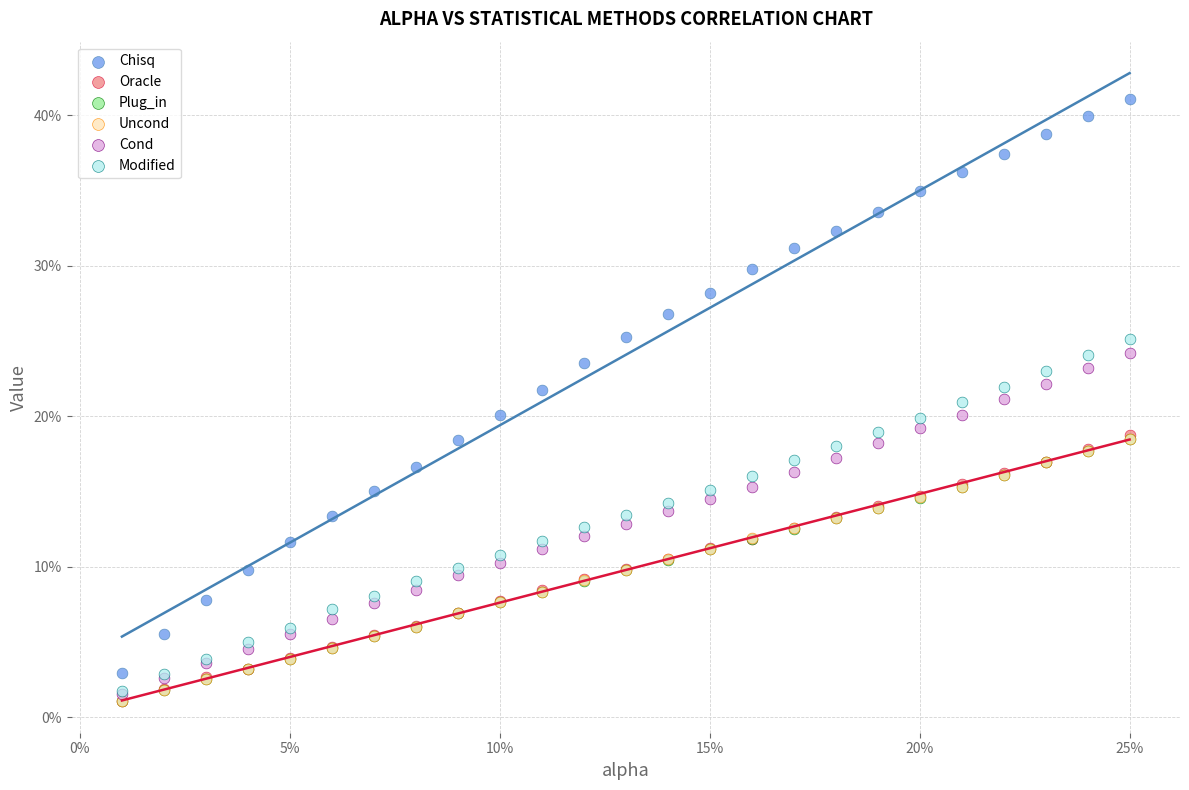

What are all the series names shown in the legend?

Chisq, Oracle, Plug_in, Uncond, Cond, Modified